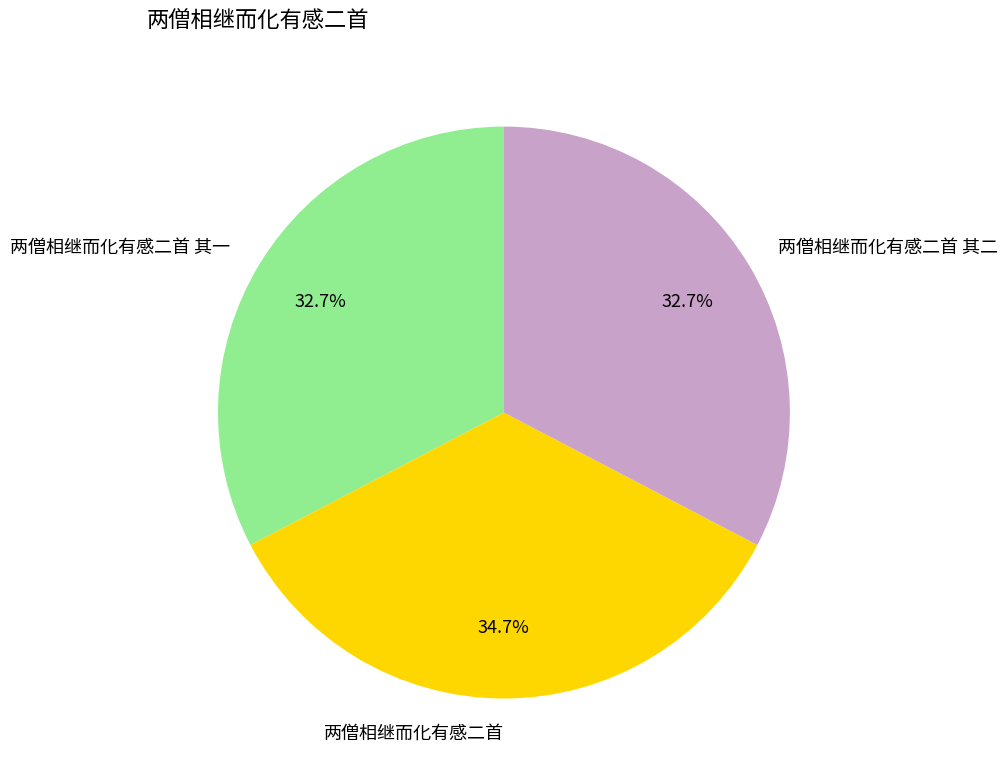

What percentage is the 两僧相继而化有感二首 其二 slice, to the nearest percent?

33%